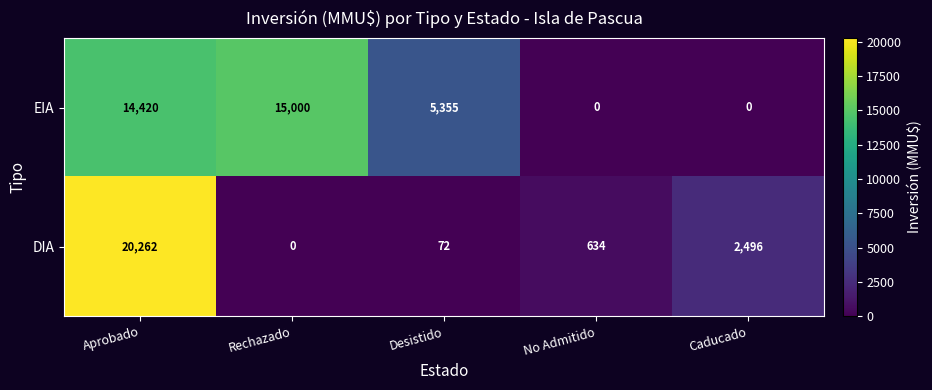

Is it true that EIA equals 9756 at Rechazado?

False